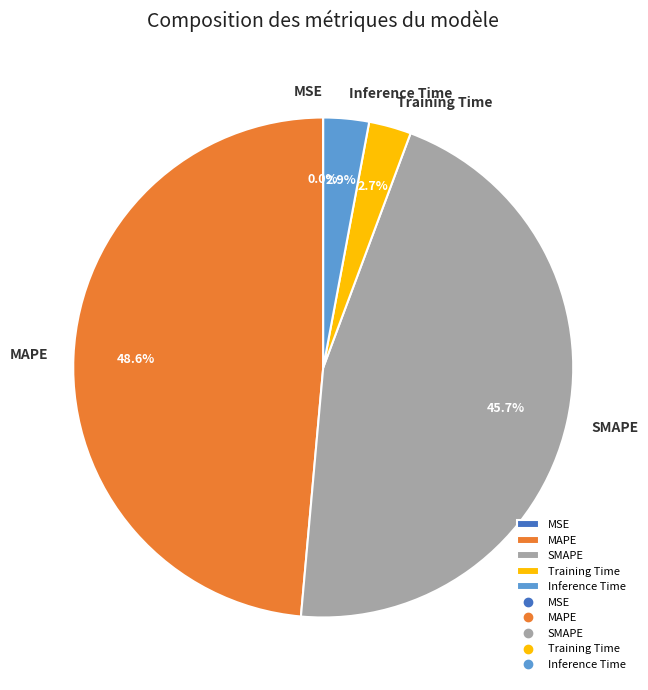

Which has a higher value, MAPE or SMAPE?

MAPE